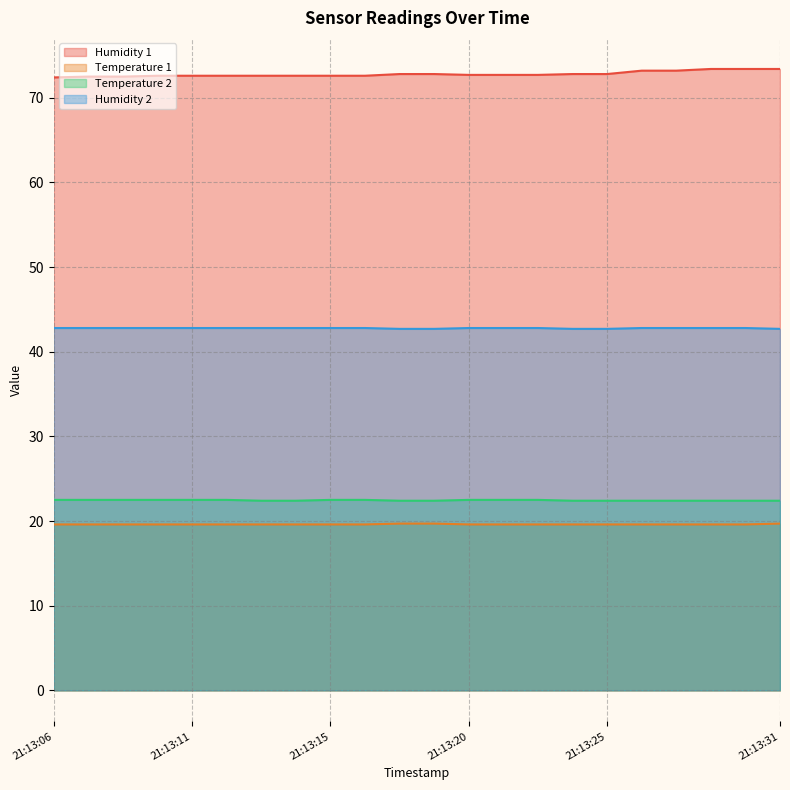

True or false: Temperature 1 has a value of 11.2 at 21:13:15.

False